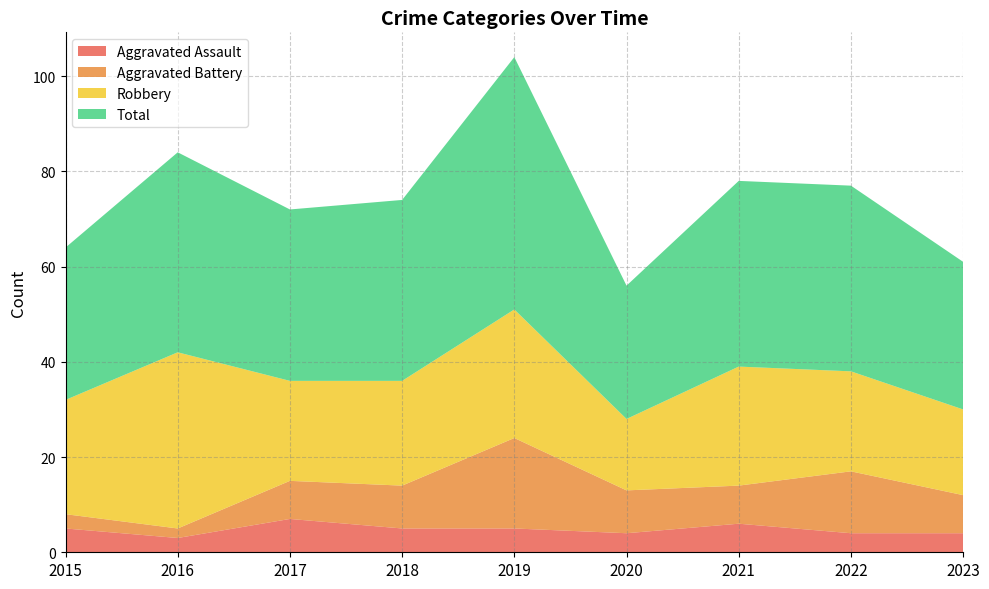

Reading left to right, extract all data points from this chart.

Aggravated Assault: 5	3	7	5	5	4	6	4	4
Aggravated Battery: 3	2	8	9	19	9	8	13	8
Robbery: 24	37	21	22	27	15	25	21	18
Total: 32	42	36	38	53	28	39	39	31